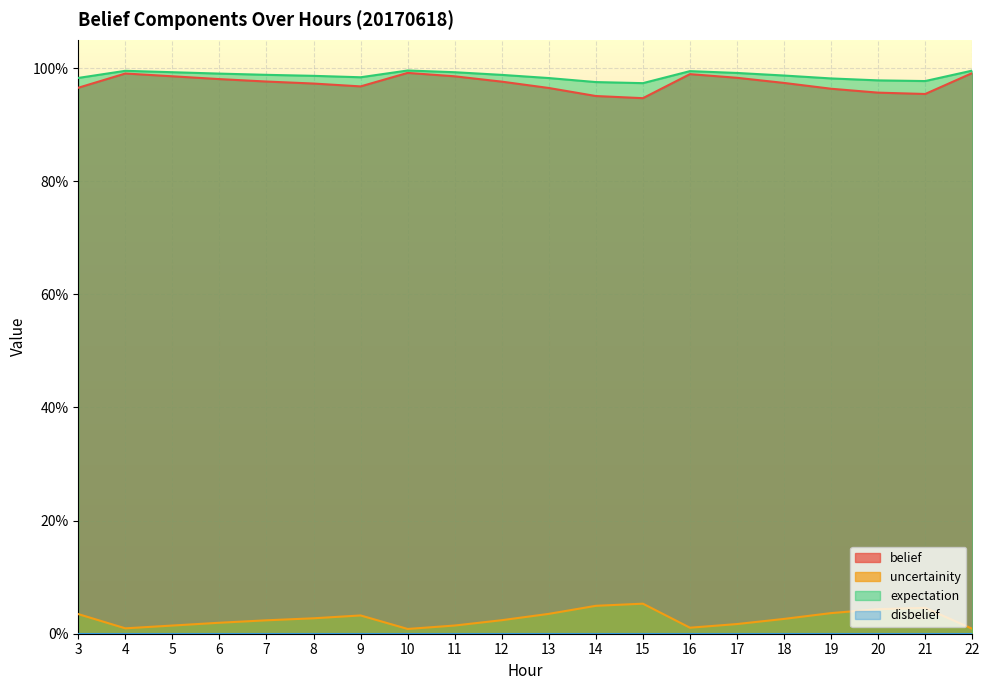

How many lines are shown in the chart?

3